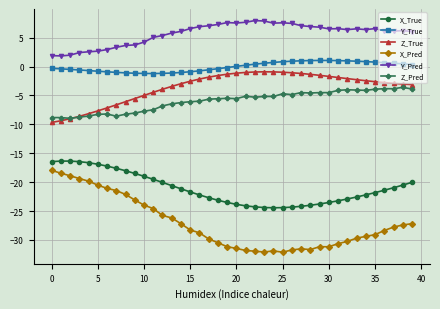

True or false: Y_True has more than 0 interior local peaks.

True